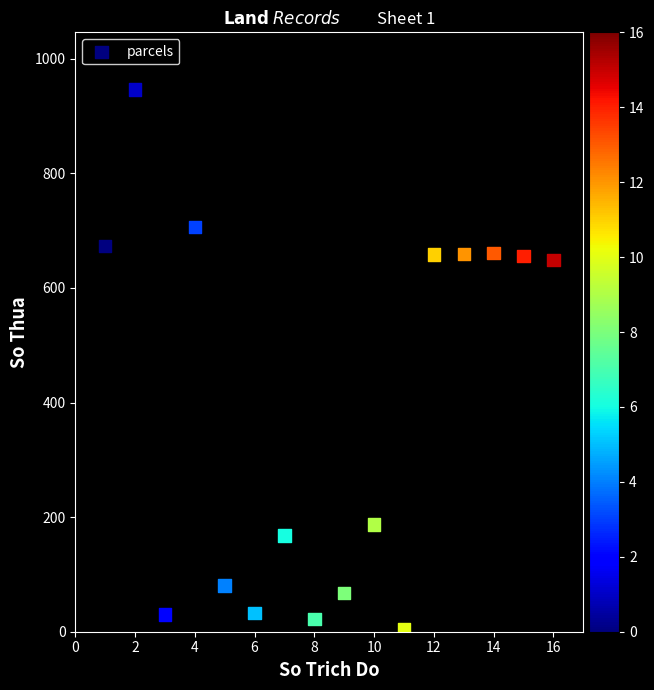

What is the range of X values (max minus min)?

15